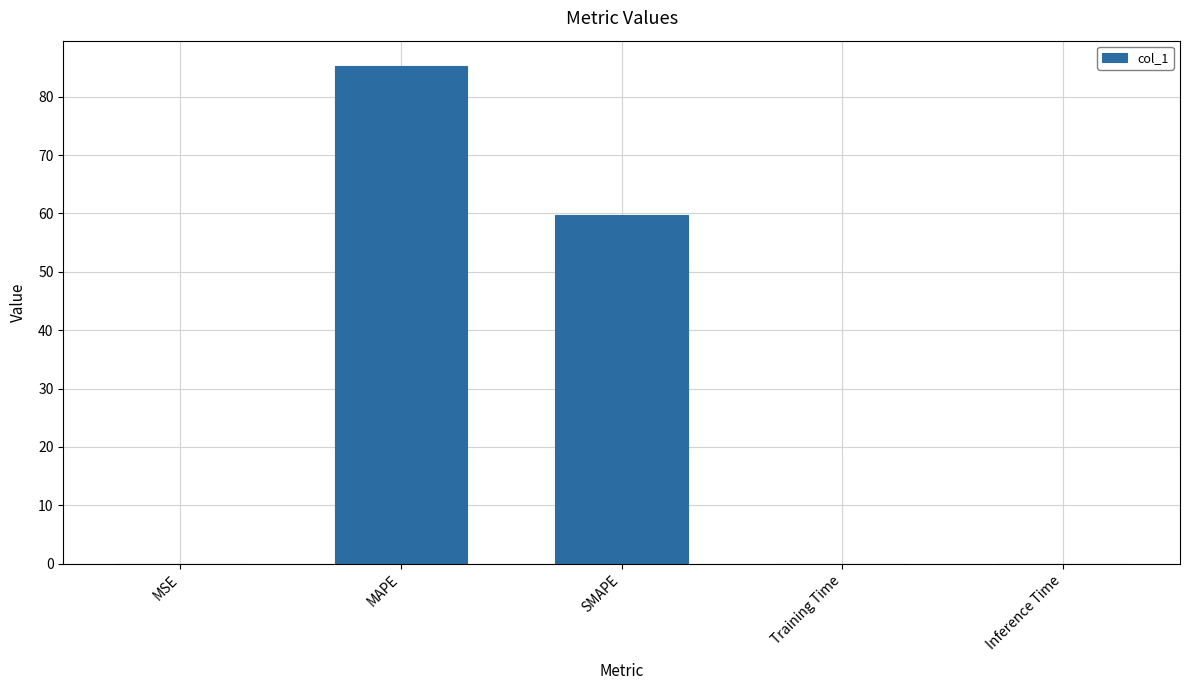

The chart shows a value of 59.8 at SMAPE. True or false?

True